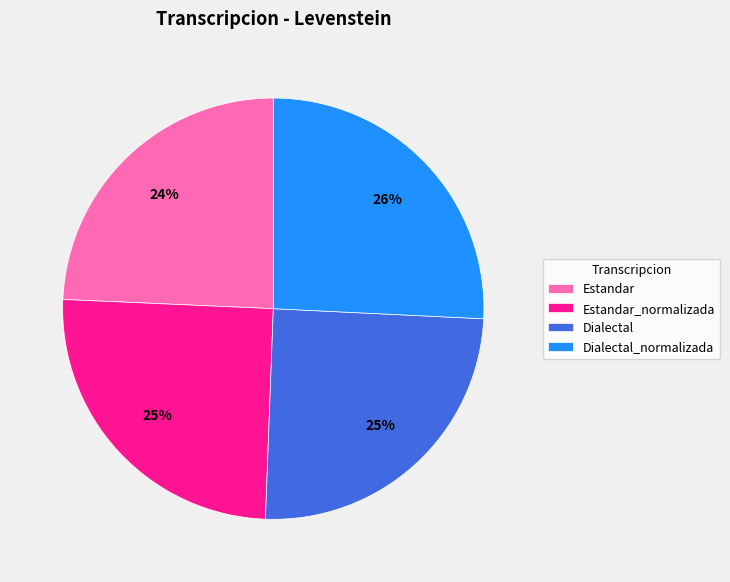

Is there any slice that represents more than half of the pie?

No